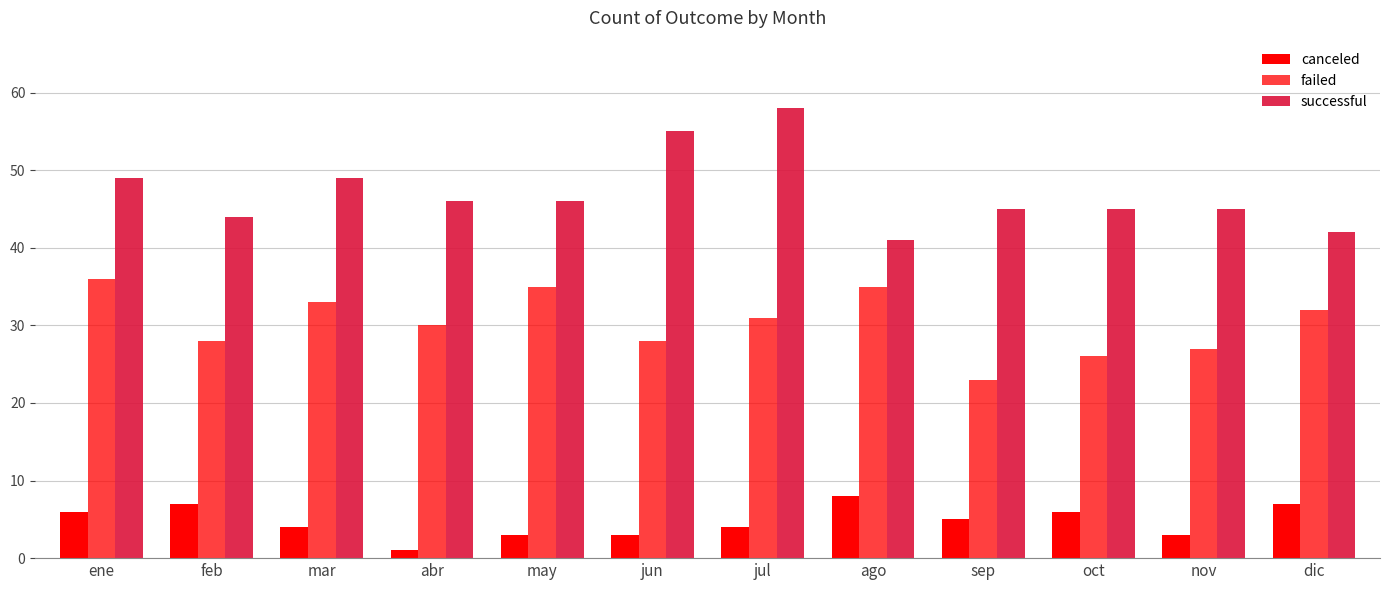

Where is successful nearest to the value 49?

ene